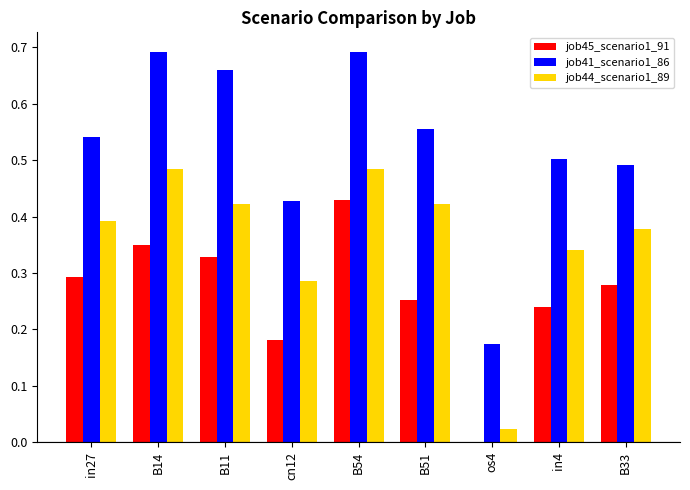

Which series has the largest total across all categories?

job41_scenario1_86